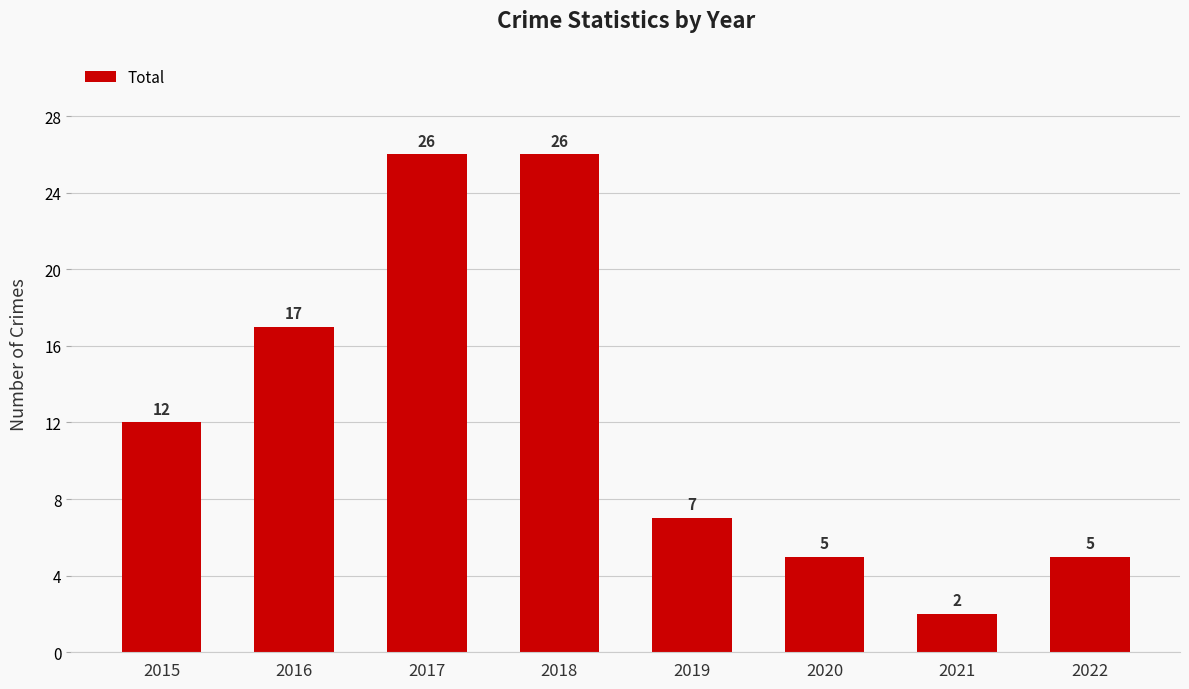

What is the smallest value displayed?

2